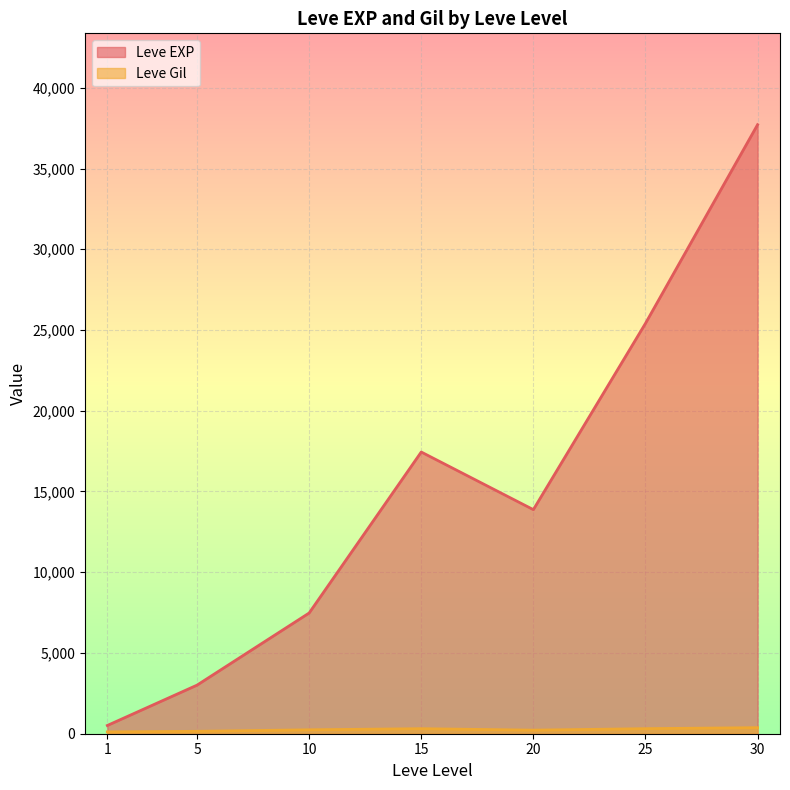

What is the difference between the maximum and second lowest values in the Leve Gil series?

420